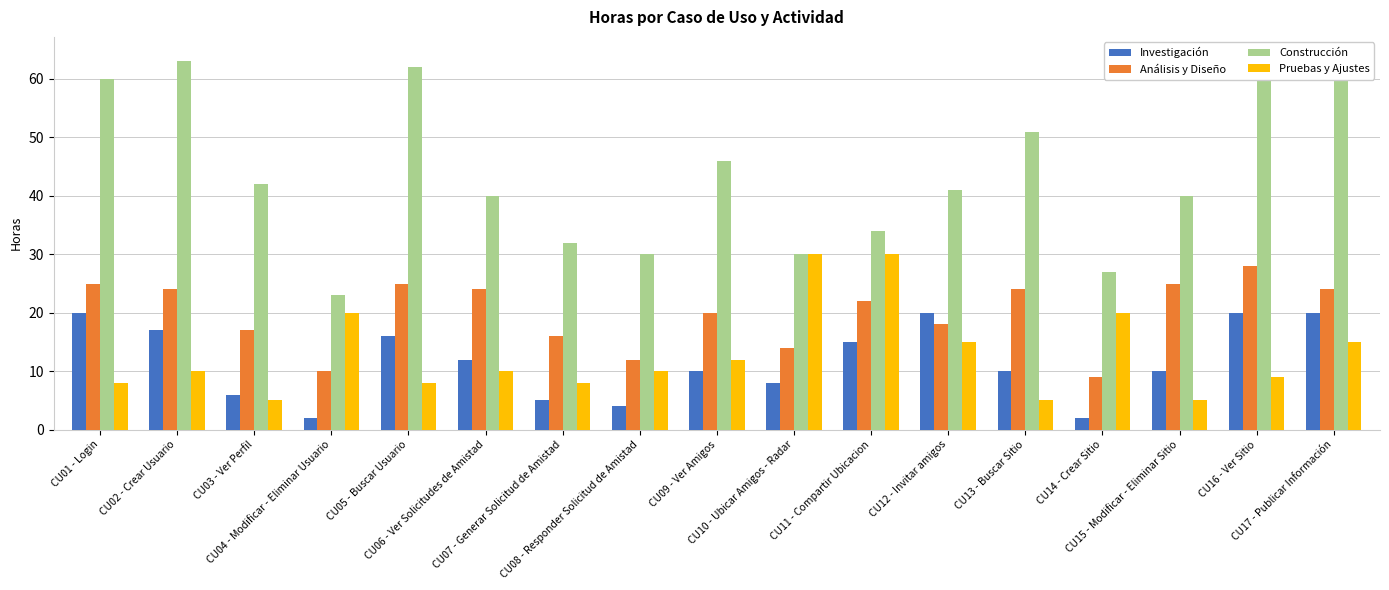

Which series changed the most between CU07 - Generar Solicitud de Amistad and CU13 - Buscar Sitio?

Construcción